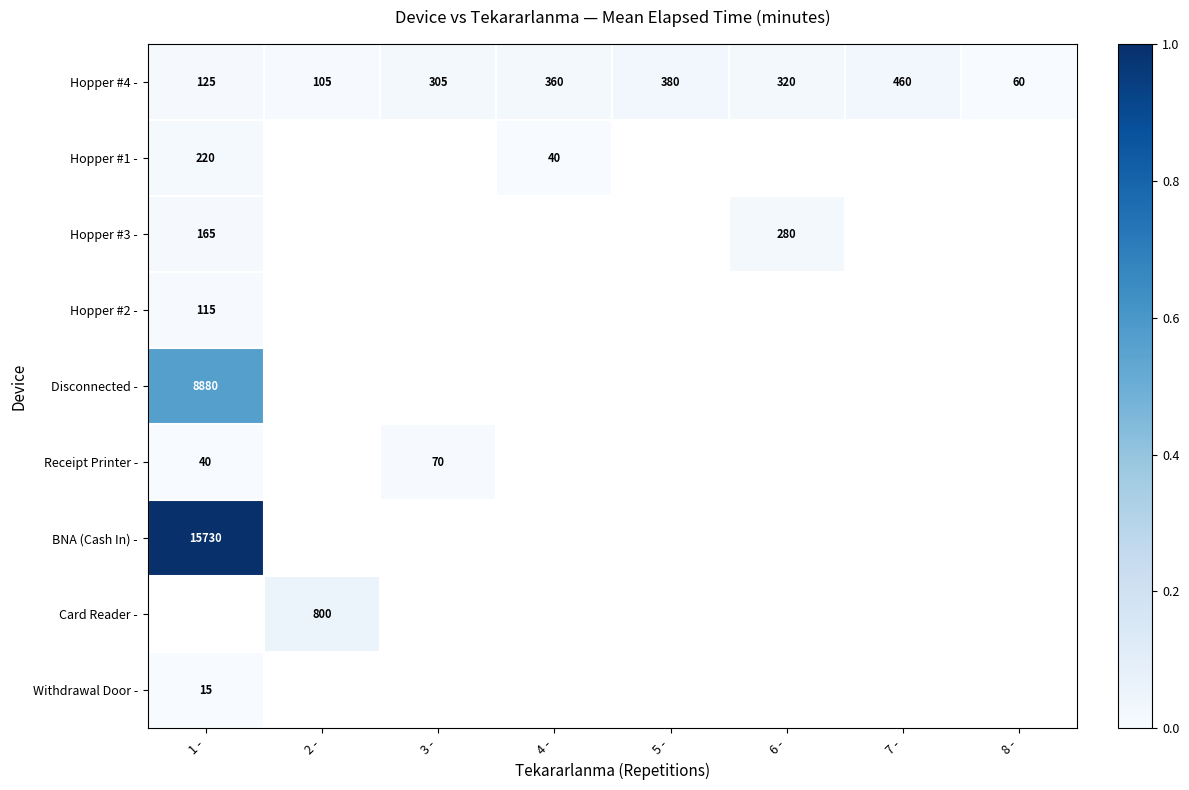

Between 6 - and 3 -, which is larger?

6 -